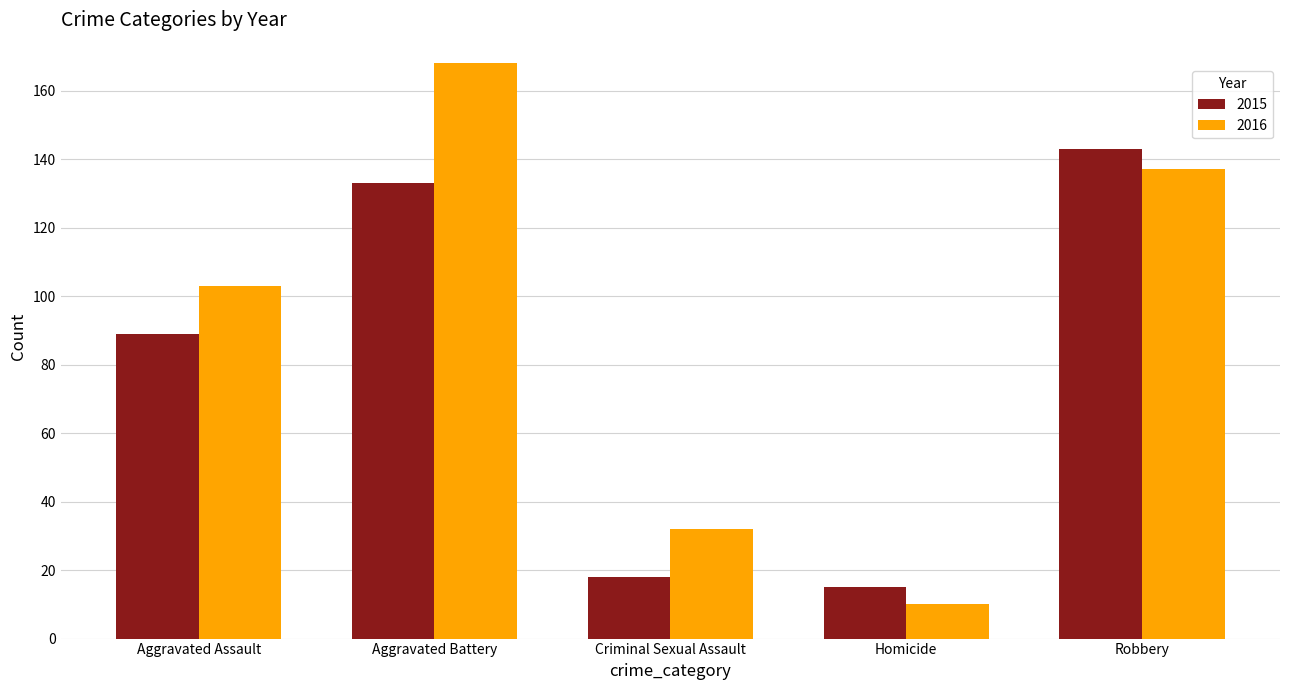

At which category is the sum across all series the highest?

Aggravated Battery